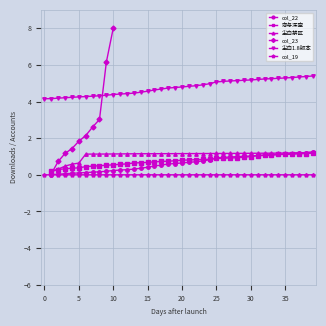

What is the difference between the highest and lowest values at 17?

4.7